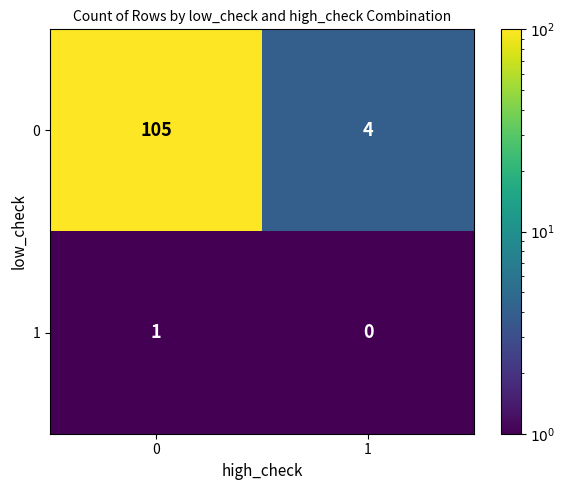

The 1 series shows -1 at 1. True or false?

False